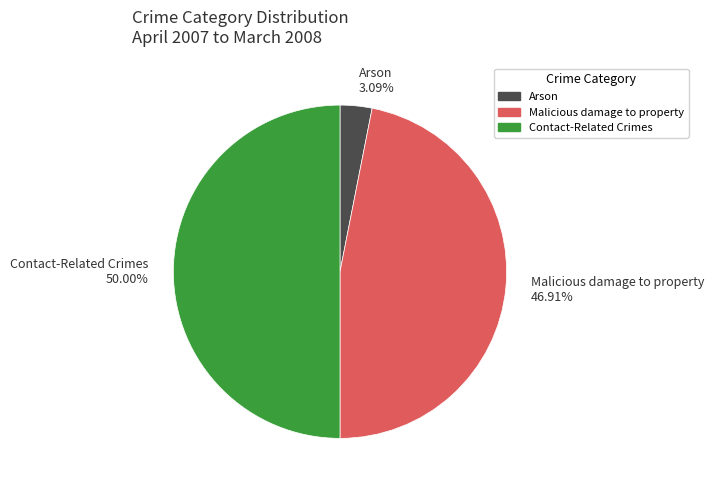

The Arson slice represents 17% of the pie. True or false?

False